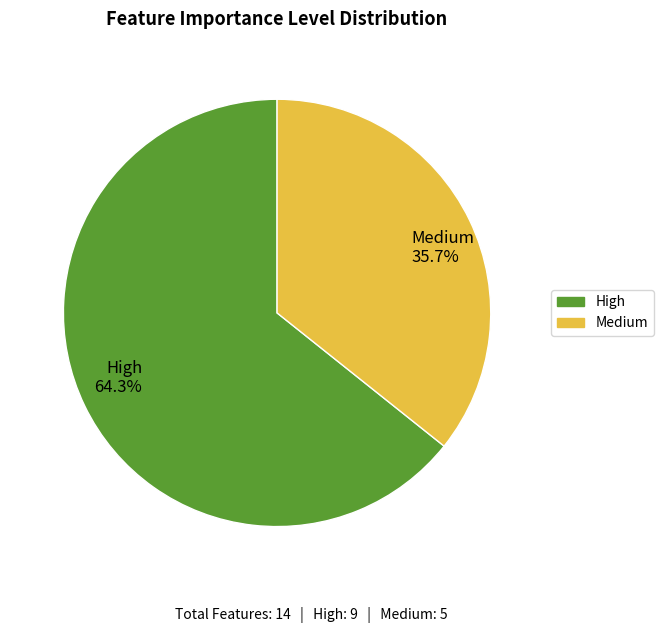

Rank the categories by value from highest to lowest.

High, Medium